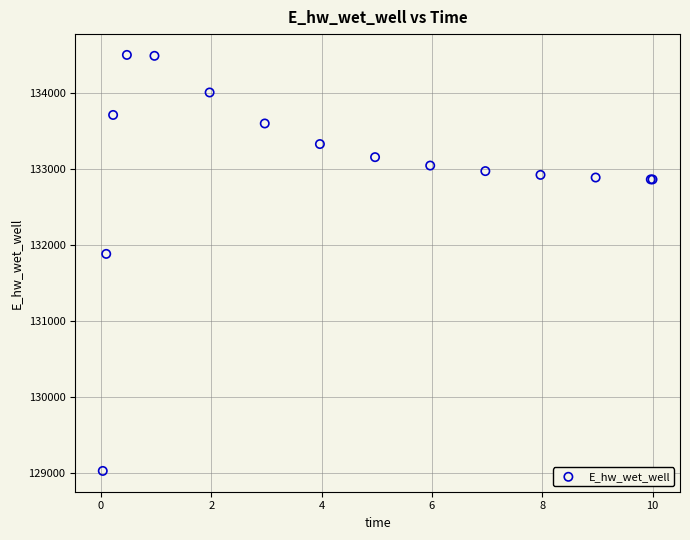

What Y value in the scatter plot is closest to 131766?

131885.5